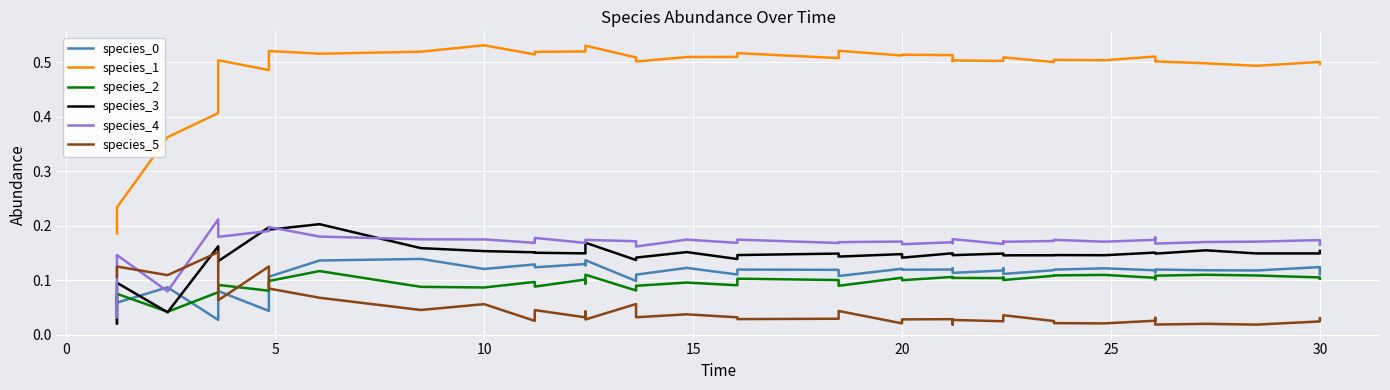

How many interior local peaks does the species_1 series have?

12